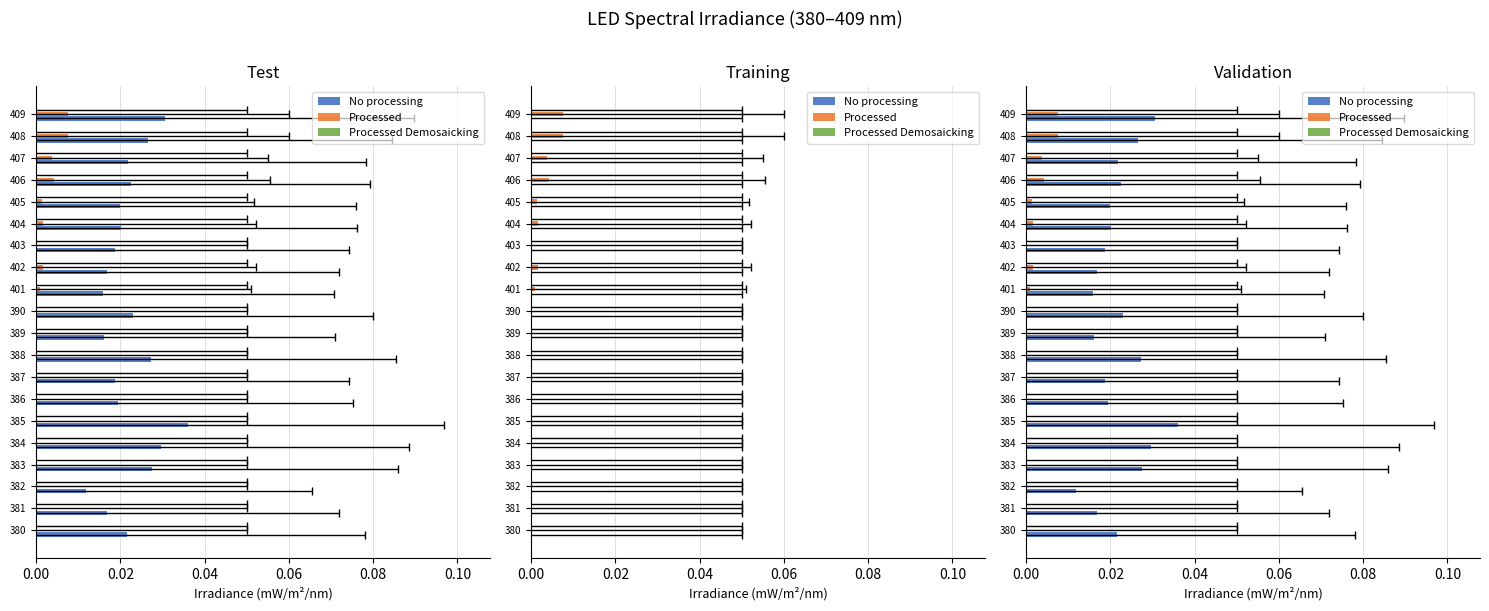

At how many categories does at least one series exceed 0?

20